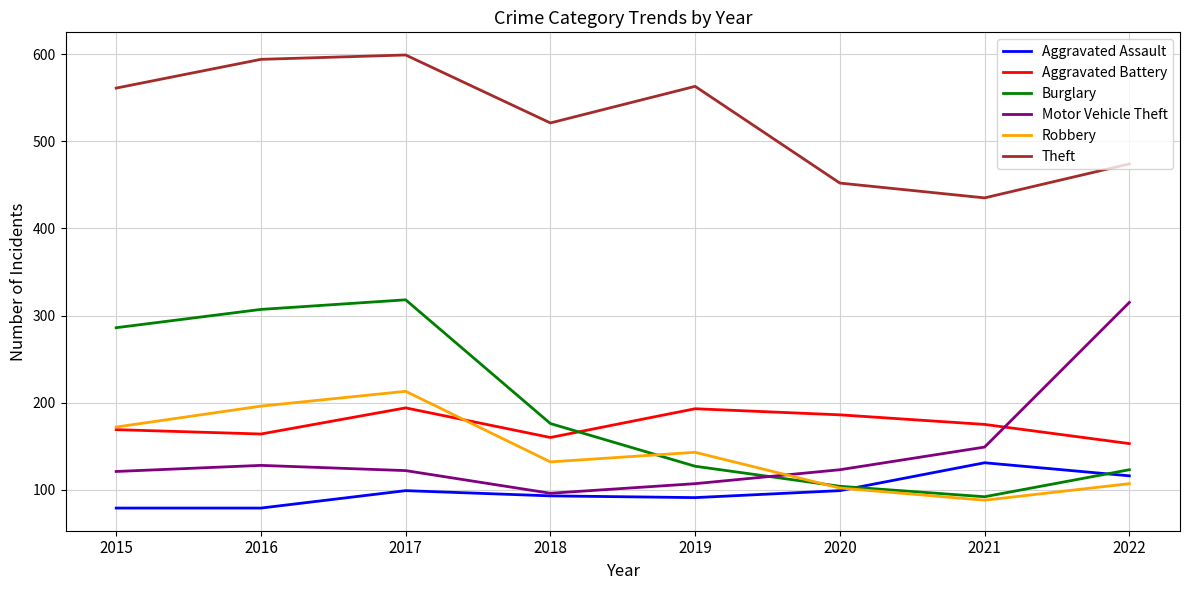

Where is the first local maximum for Aggravated Assault?

2017